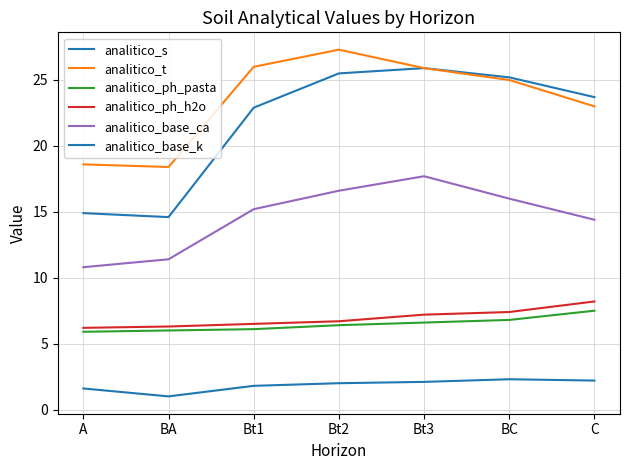

What position from the left is BC?

6